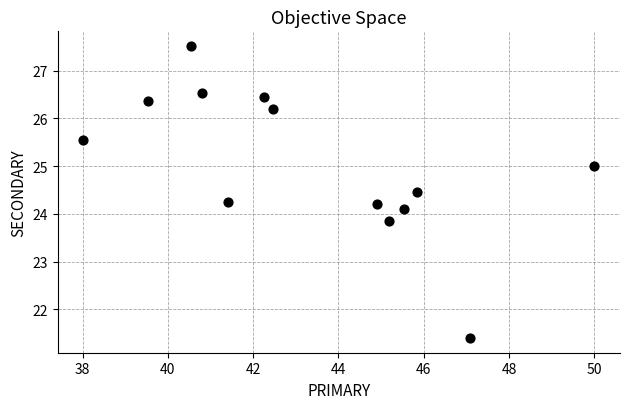

What is the range of X values (max minus min)?

12.0